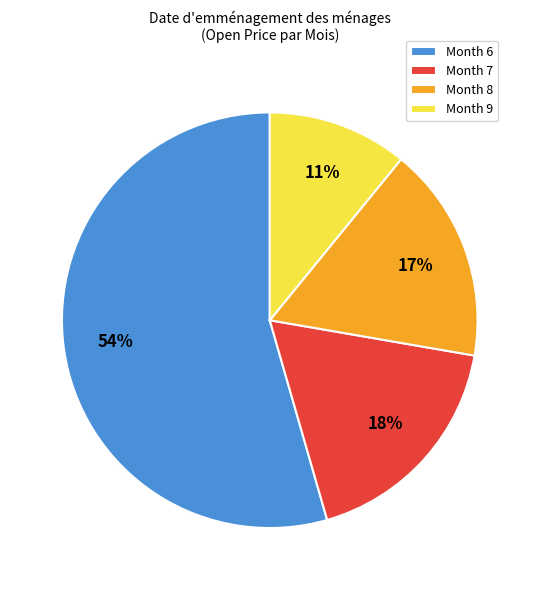

How many segments does this pie chart have?

4